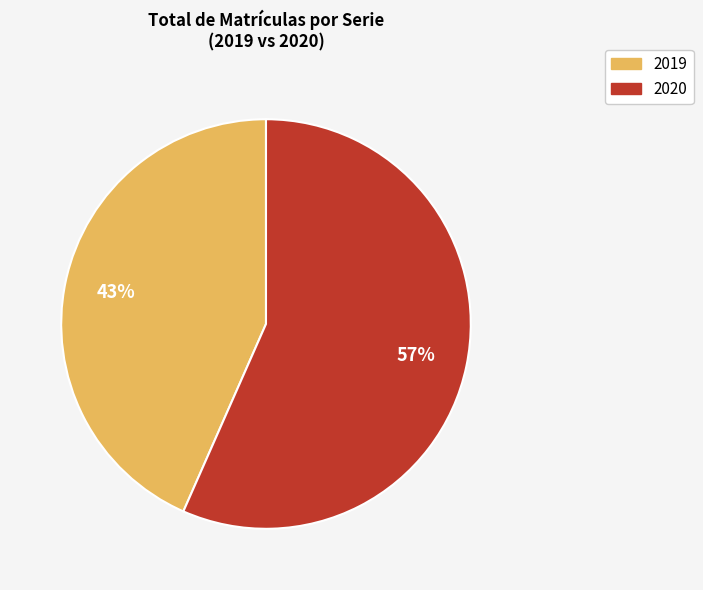

How many segments does this pie chart have?

2